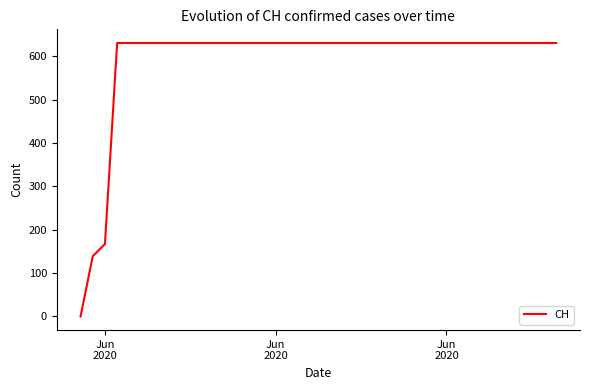

What is the greatest value displayed?

631